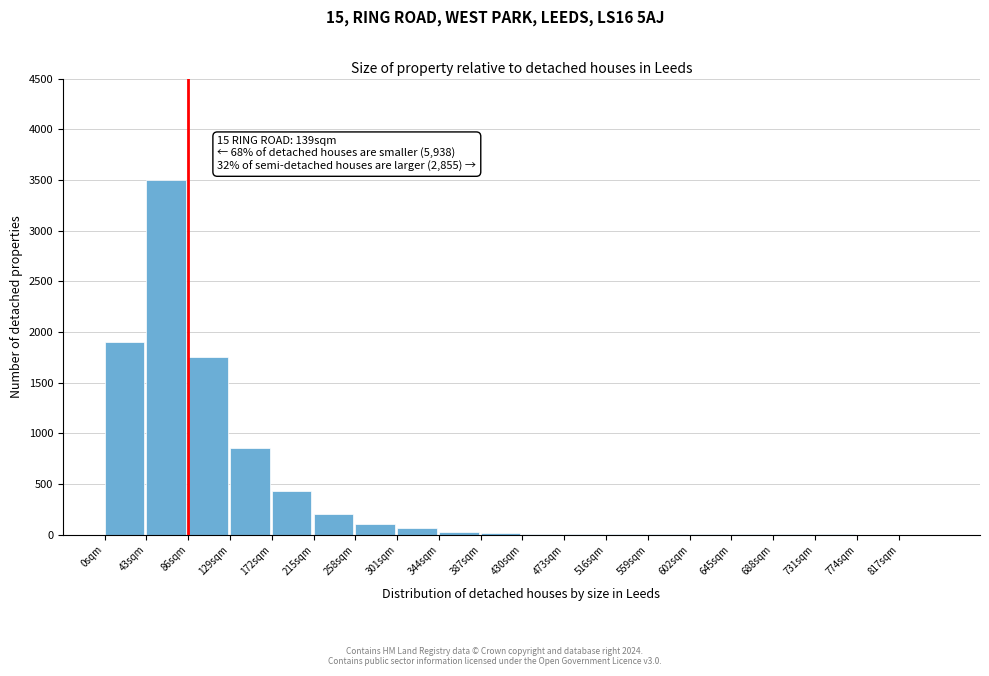

At which category does the chart reach its peak across all series?

43sqm